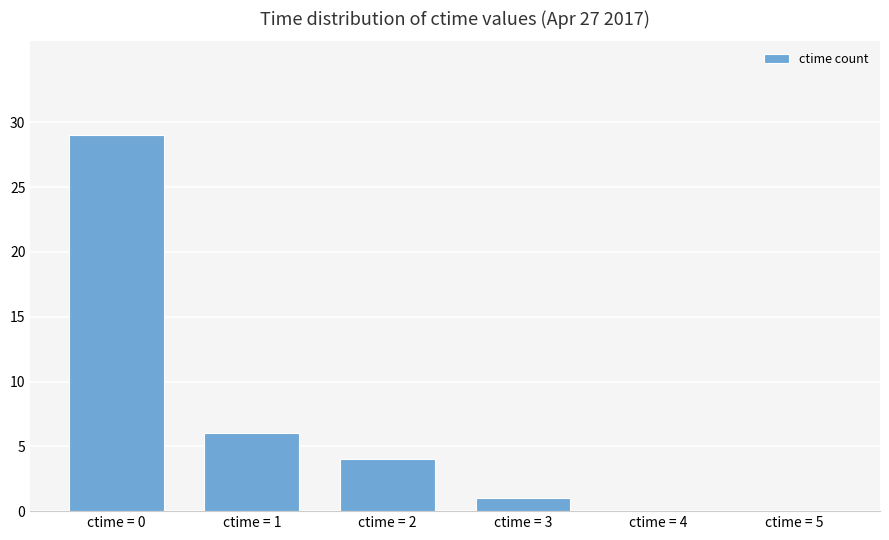

Reading left to right, transcribe all the data shown in this chart.

ctime = 0=29	ctime = 1=6	ctime = 2=4	ctime = 3=1	ctime = 4=0	ctime = 5=0